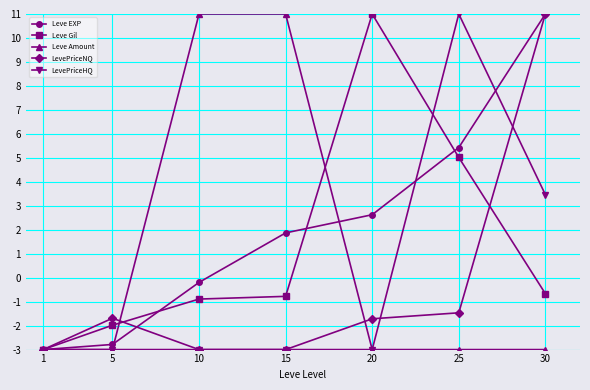

How many series are shown in this chart?

5